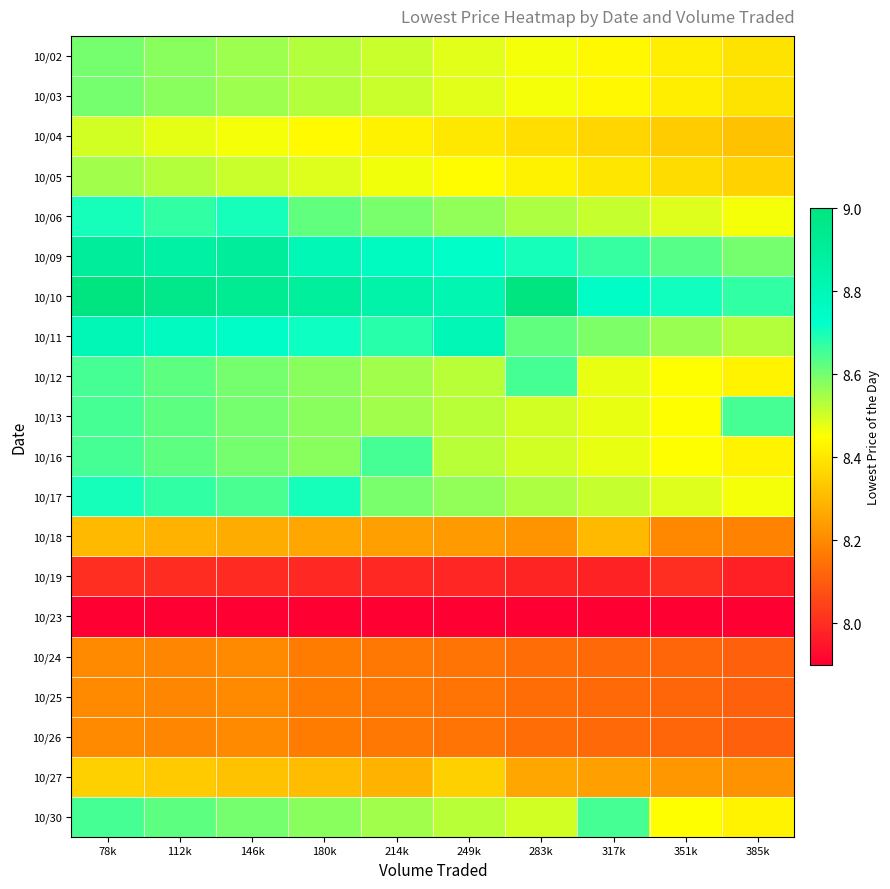

Between 249k and 214k, which is larger?

214k